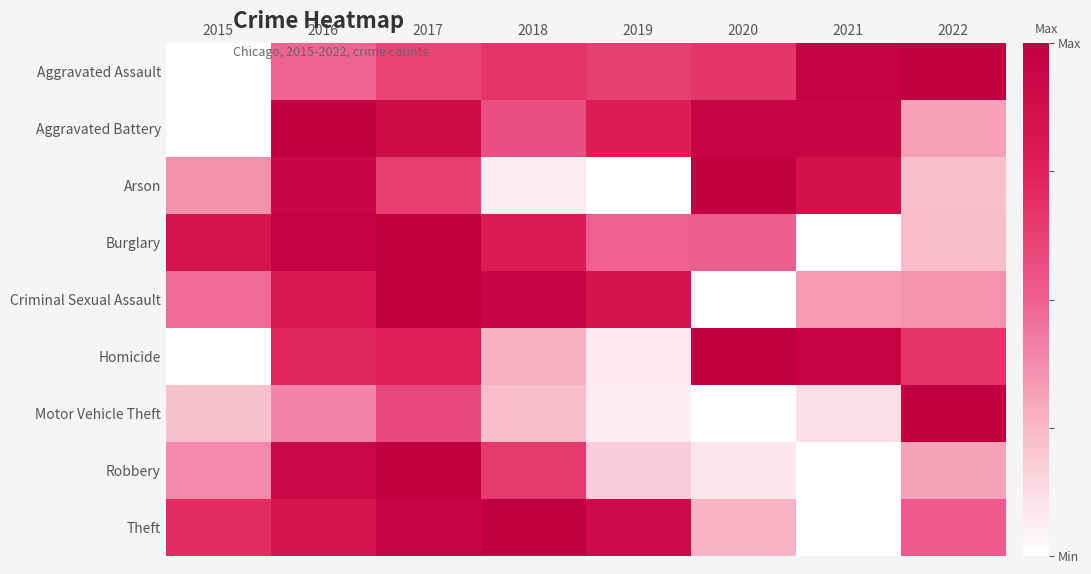

Between 2017 and 2018, which series saw the biggest shift?

Arson